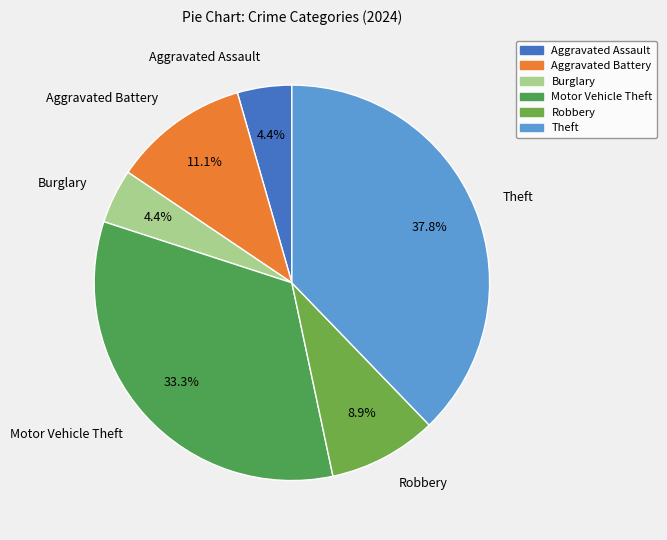

Do Theft and Aggravated Assault together represent more than half of the pie?

No